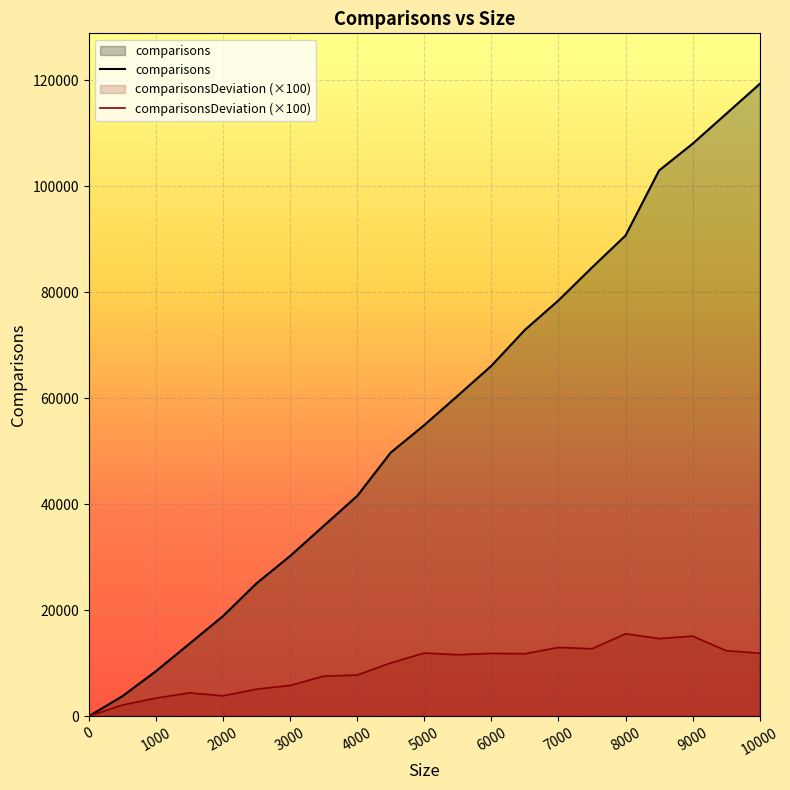

How many data points does each series have?

21